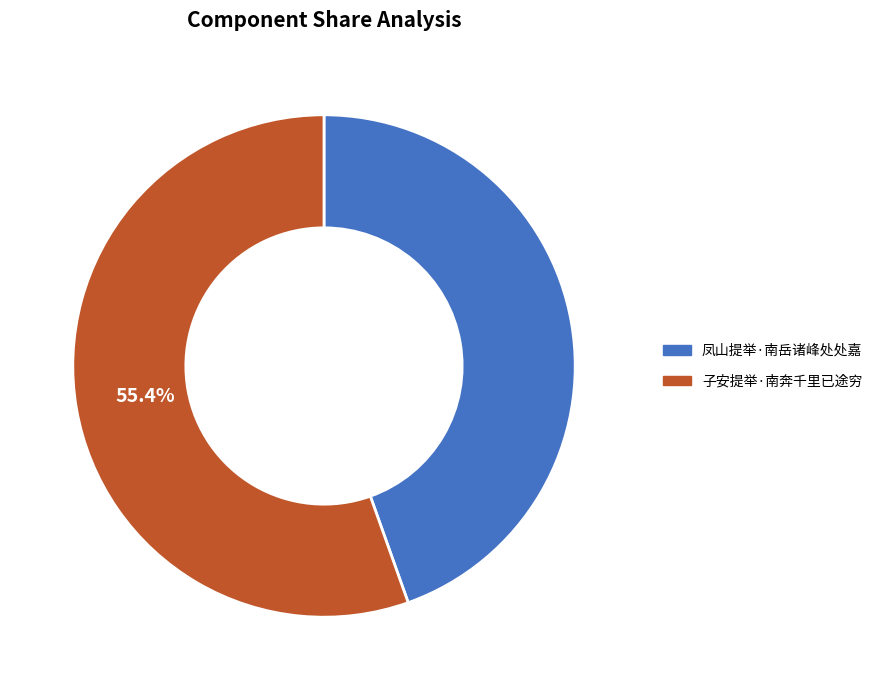

What is the largest slice in the pie chart?

子安提举·南奔千里已途穷